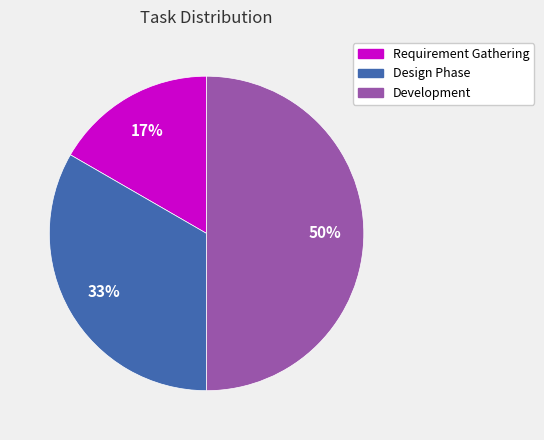

Which has a higher value, Development or Requirement Gathering?

Development